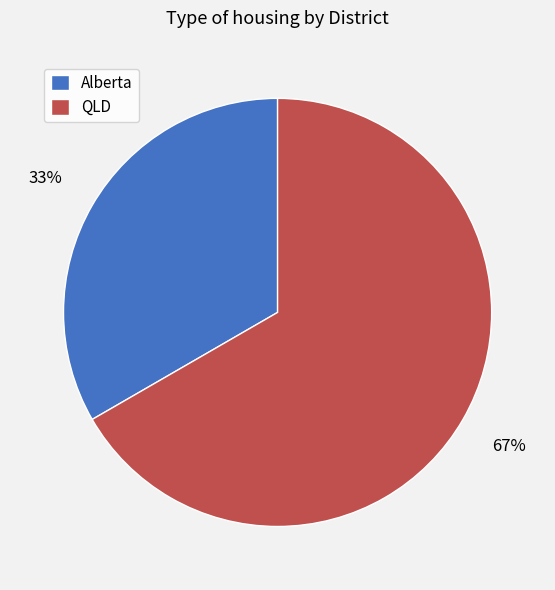

Rank the categories by value from highest to lowest.

QLD, Alberta